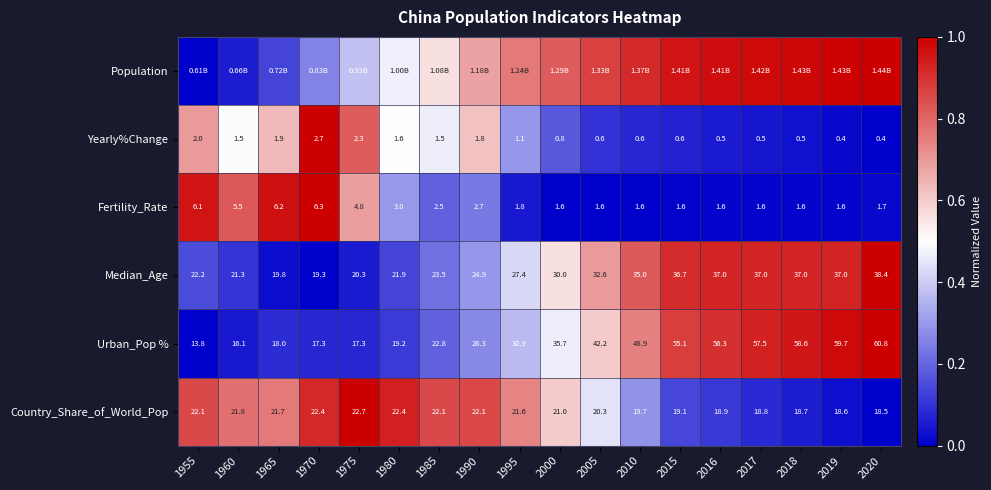

Is the value of Country_Share_of_World_Pop at 1975 greater than the value of Fertility_Rate at 2016?

Yes